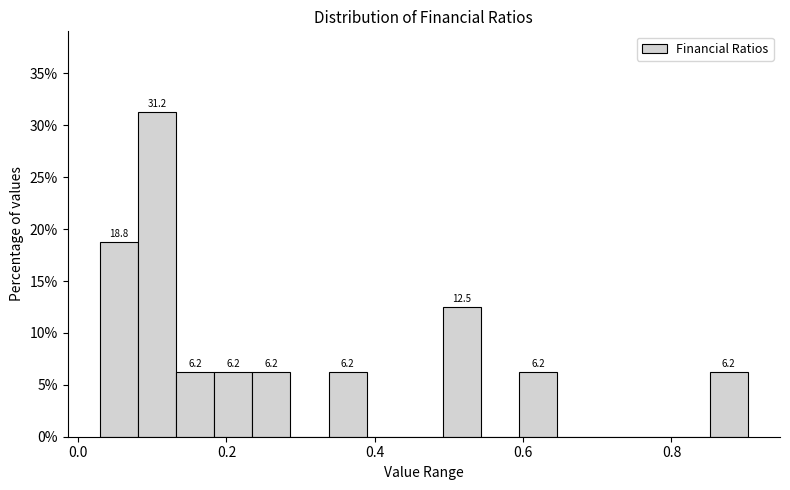

Read against the x-axis, roughly where is the centre of the tallest bar?

0.10